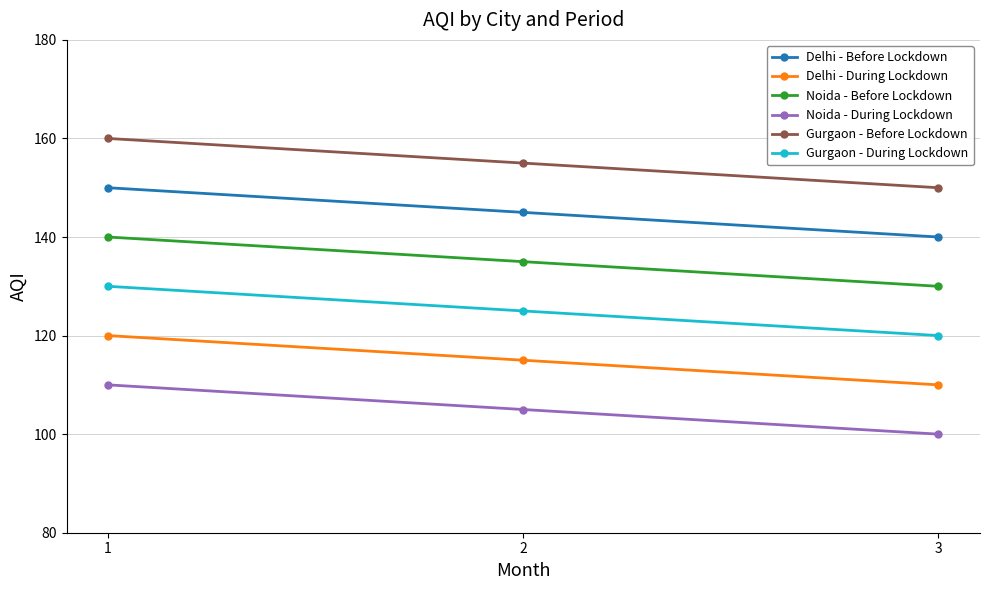

Reading left to right, transcribe all the data shown in this chart.

Delhi - Before Lockdown: 150	145	140
Delhi - During Lockdown: 120	115	110
Noida - Before Lockdown: 140	135	130
Noida - During Lockdown: 110	105	100
Gurgaon - Before Lockdown: 160	155	150
Gurgaon - During Lockdown: 130	125	120